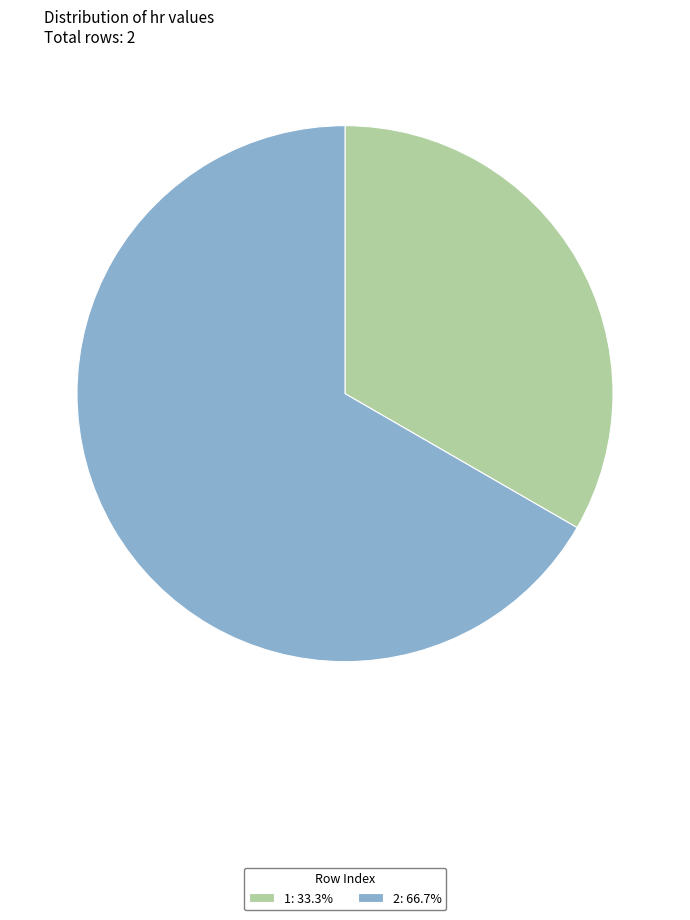

Is the sum of 2: 66.7% and 1: 33.3% greater than half?

Yes